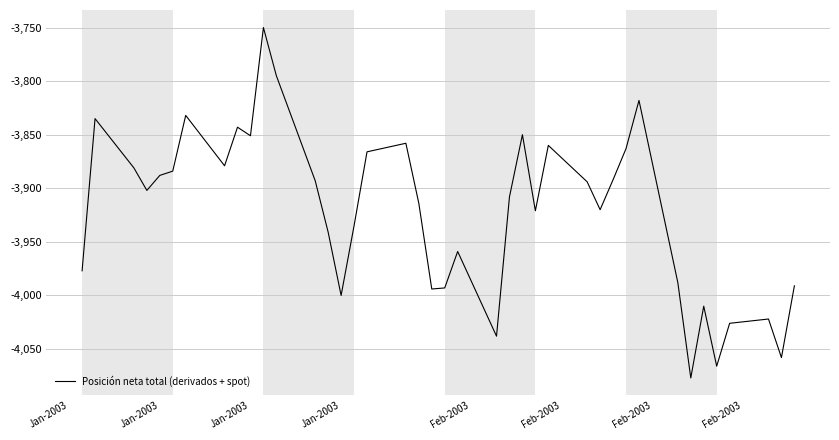

What is the minimum value shown in the chart?

-4077